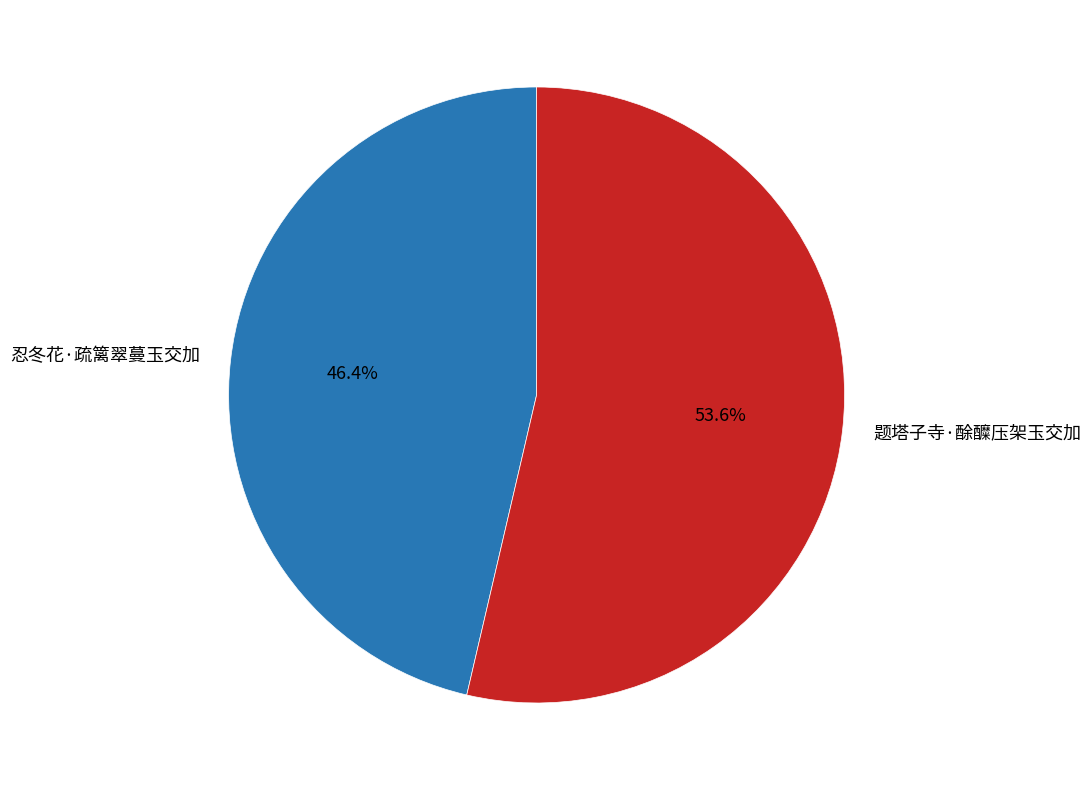

Is the sum of 题塔子寺·酴醾压架玉交加 and 忍冬花·疏篱翠蔓玉交加 greater than half?

Yes